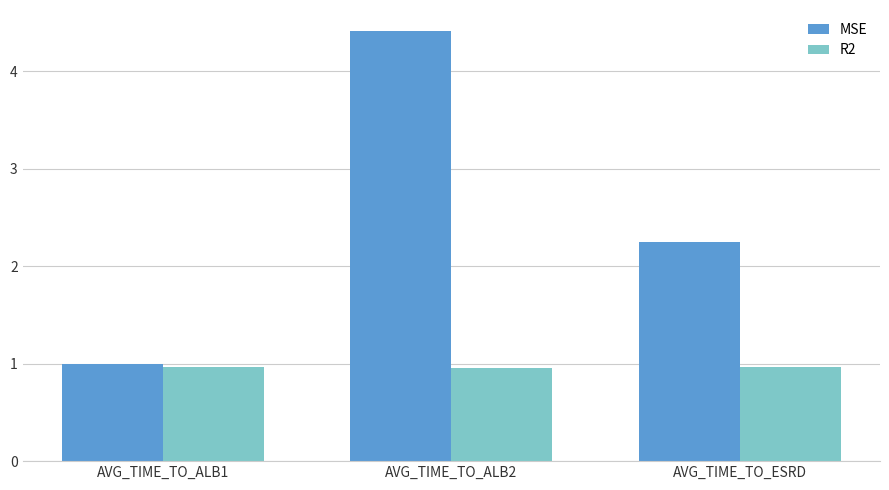

Reading left to right, extract all data points from this chart.

MSE: AVG_TIME_TO_ALB1=1.0	AVG_TIME_TO_ALB2=4.4	AVG_TIME_TO_ESRD=2.2
R2: AVG_TIME_TO_ALB1=1.0	AVG_TIME_TO_ALB2=1.0	AVG_TIME_TO_ESRD=1.0